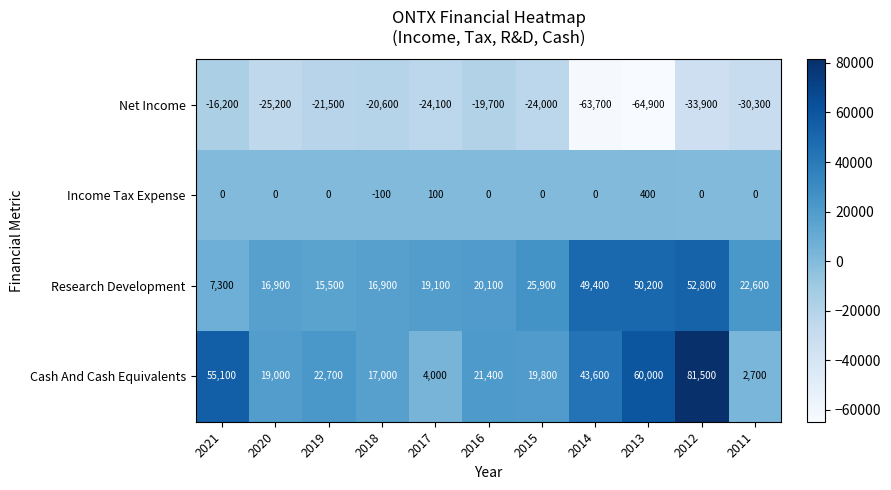

At which label does Income Tax Expense reach its peak?

2013